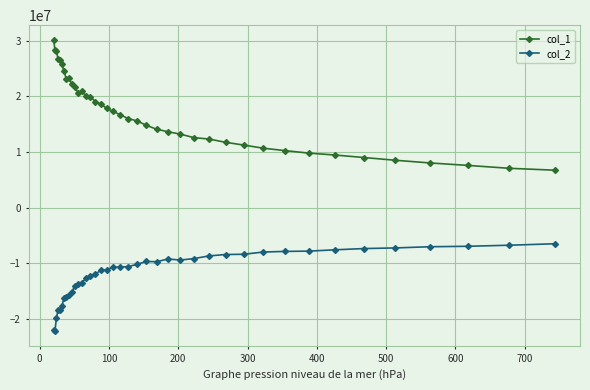

What is the sum of all col_1 values?

674701258.6